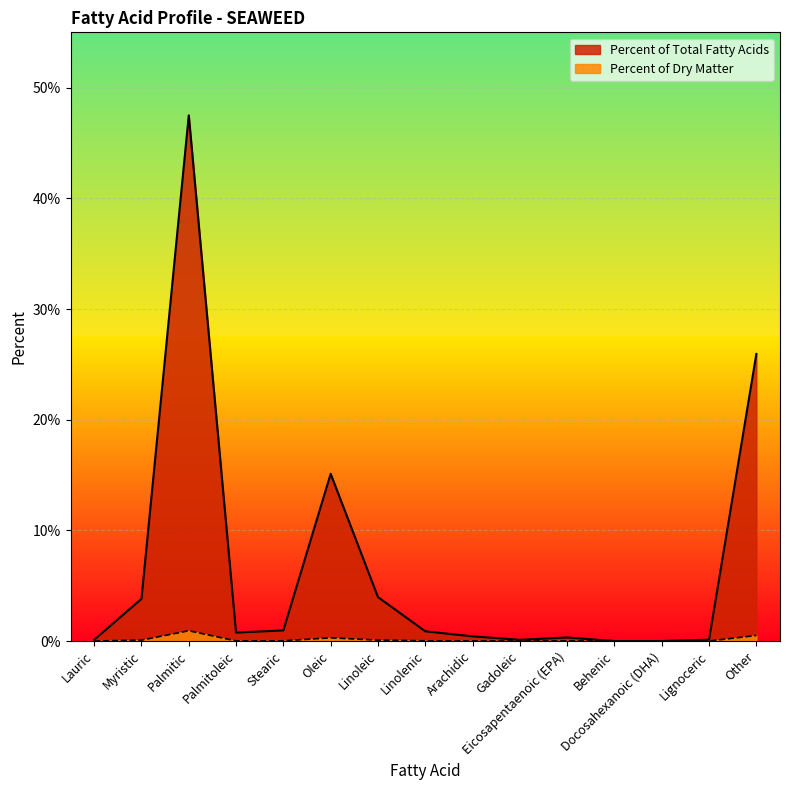

What is the difference between the maximum and second lowest values in the Percent of Dry Matter series?

0.9